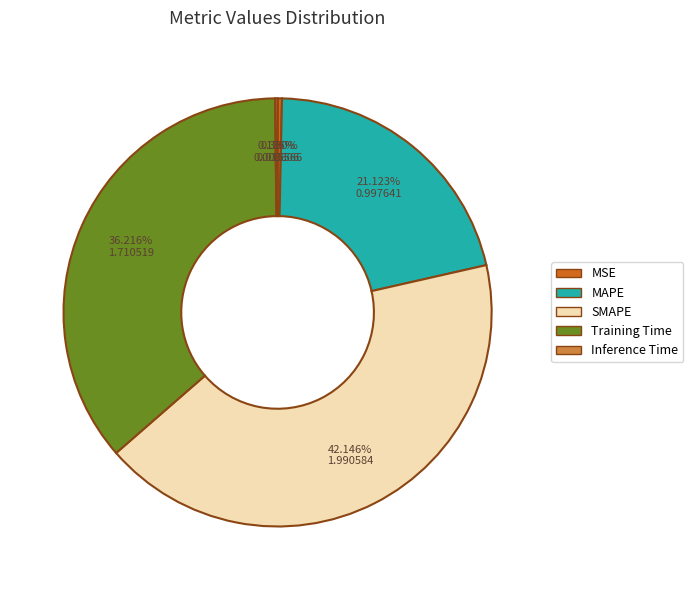

Which category has the biggest portion of the pie?

SMAPE